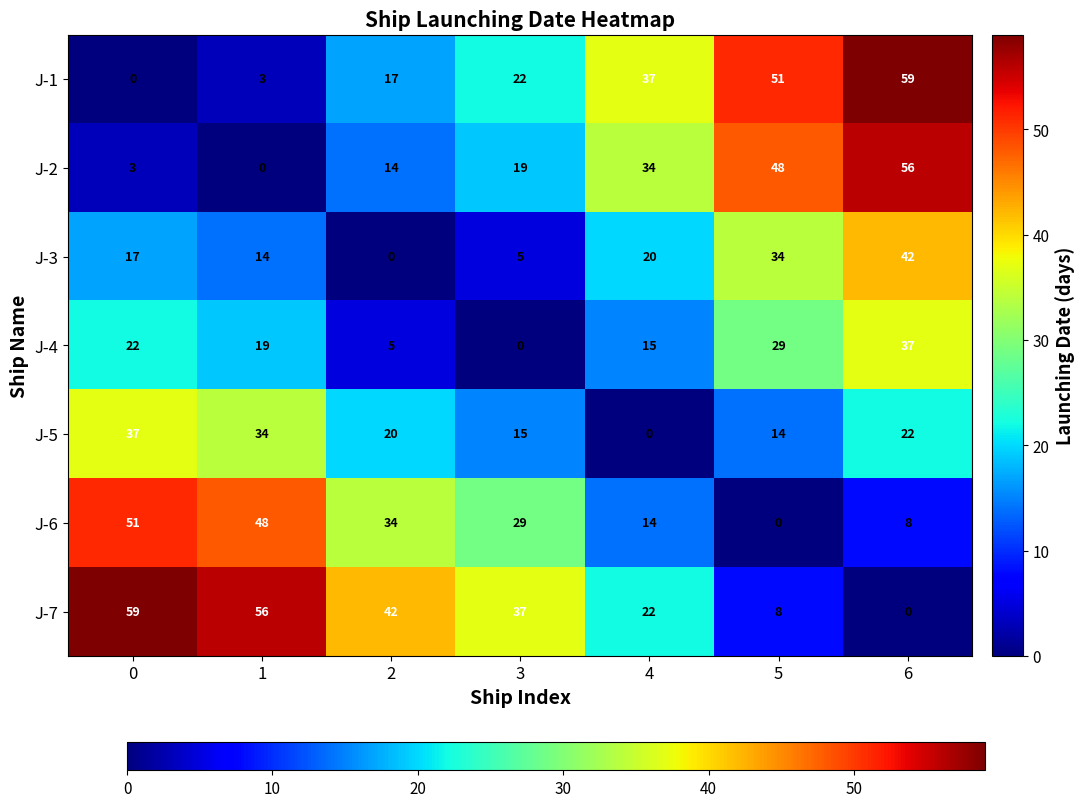

Is it true that J-5 equals -15 at 4?

False